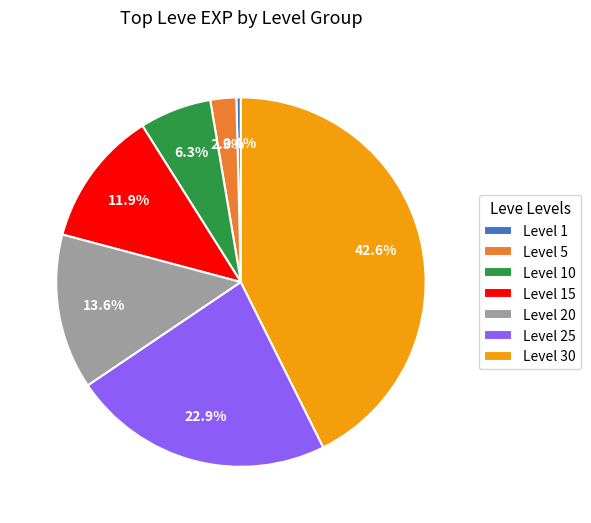

True or false: Level 10 accounts for 6% of the total.

True